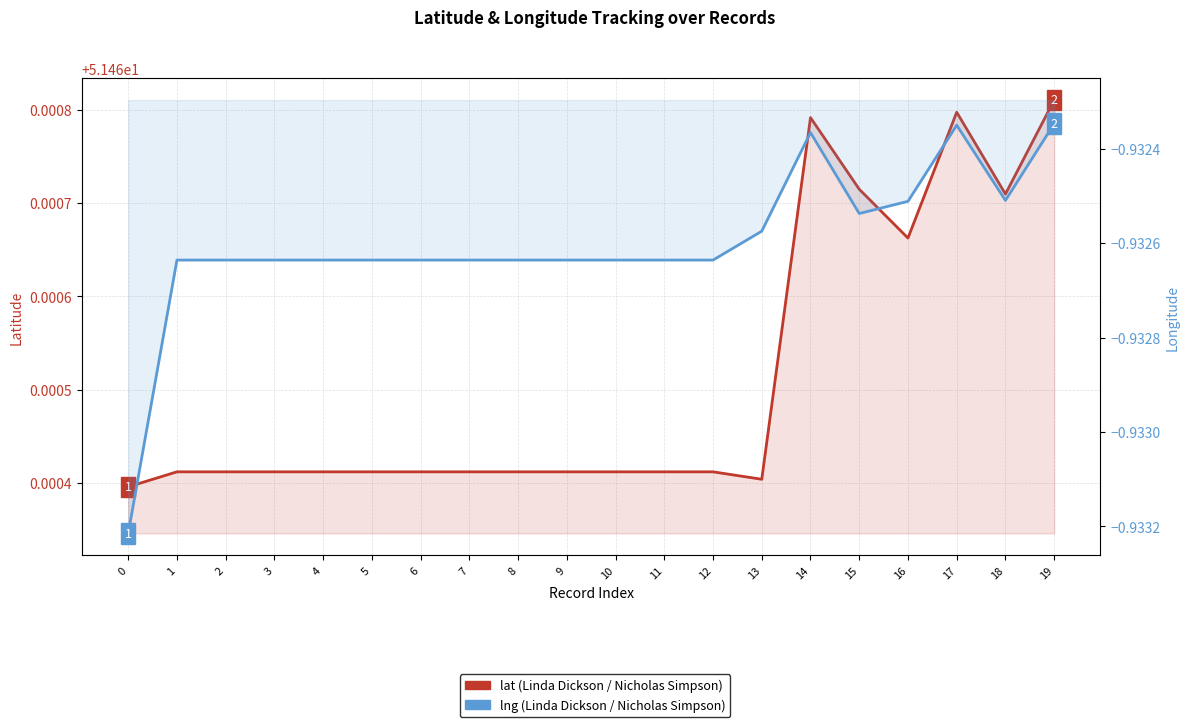

How many interior local valleys does the lng series have?

2